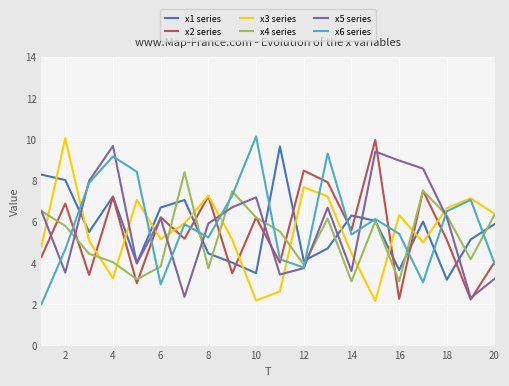

What is the sum of all x6 series values?

118.5